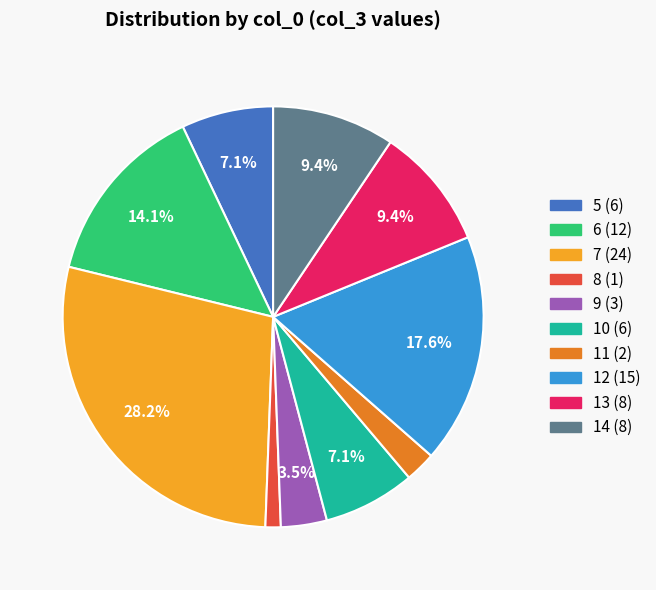

Does any single category account for the majority?

No